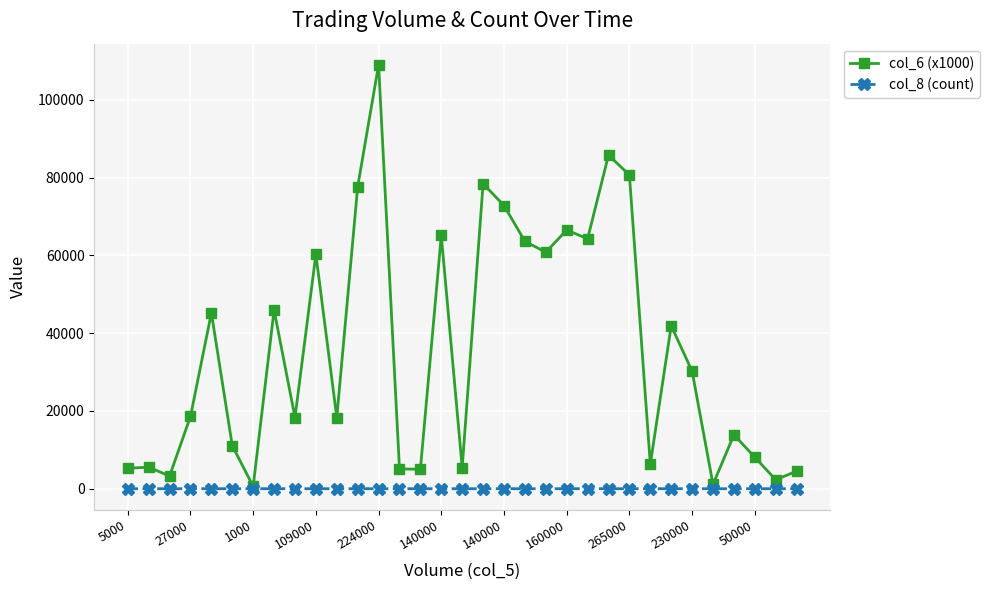

True or false: col_6 (x1000) has more than 2 interior local peaks.

True